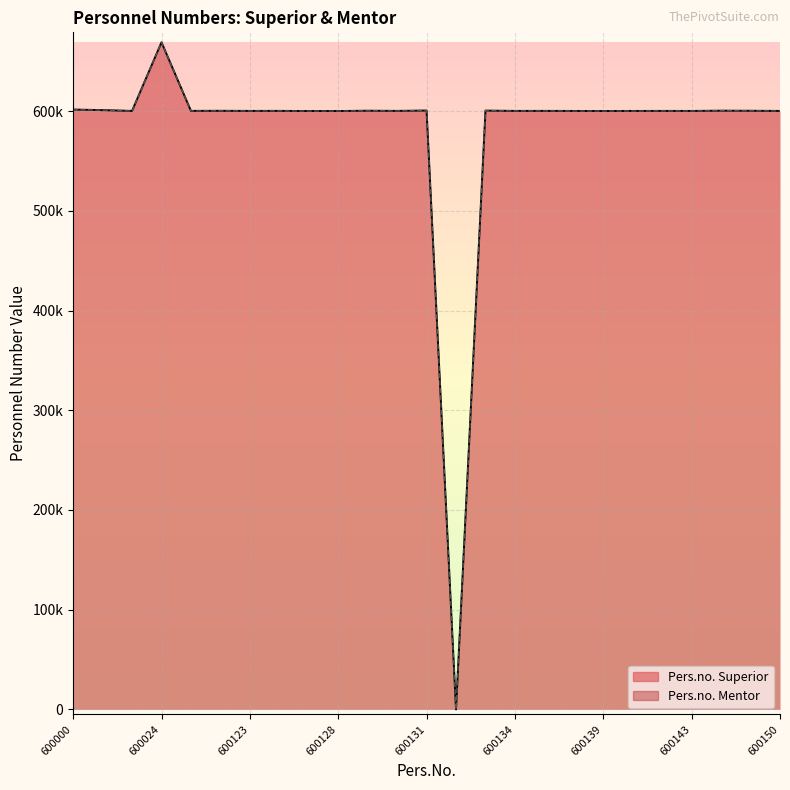

At which category does Pers.no. Mentor reach its first local peak?

600024